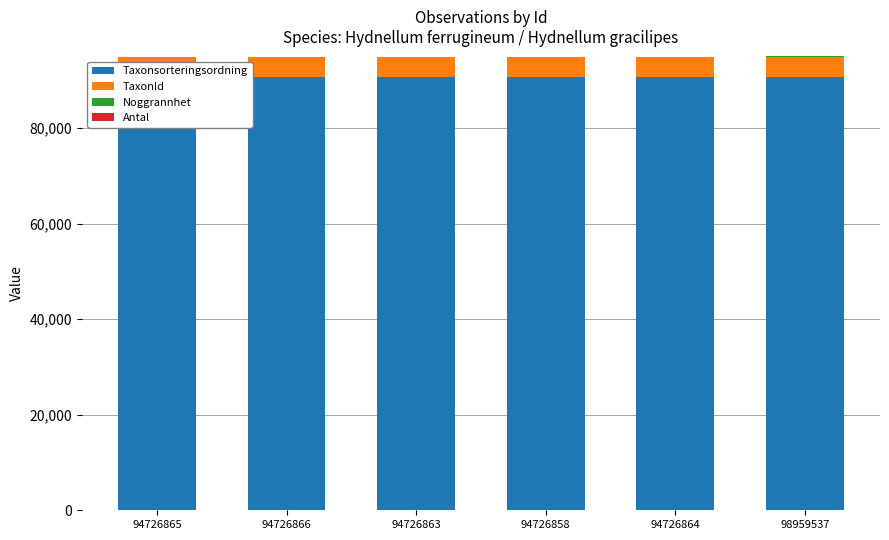

At which category does the chart reach its minimum across all series?

98959537